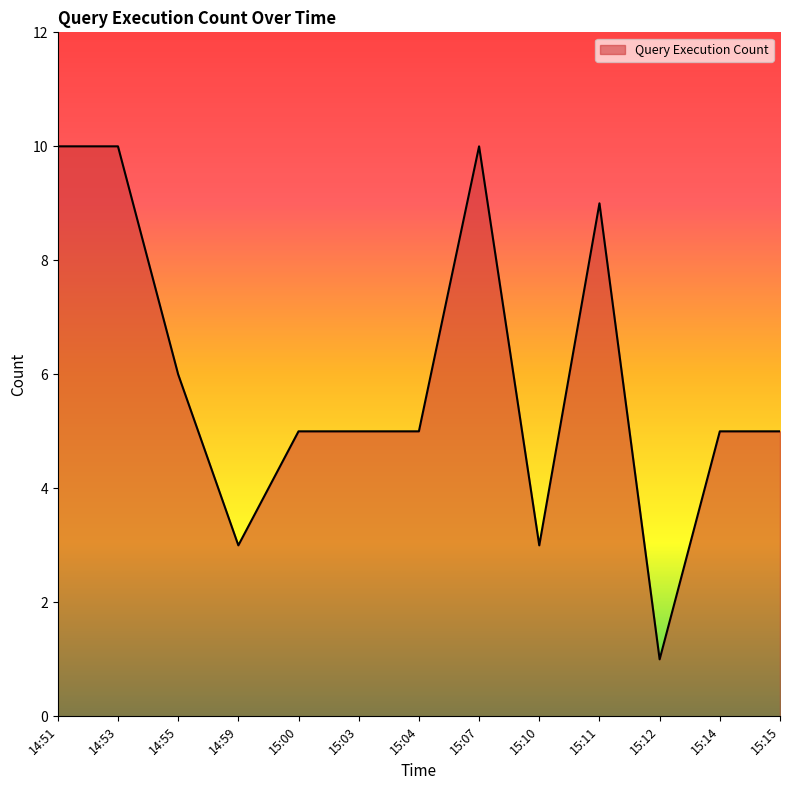

Which has a higher value, 14:55 or 15:15?

14:55